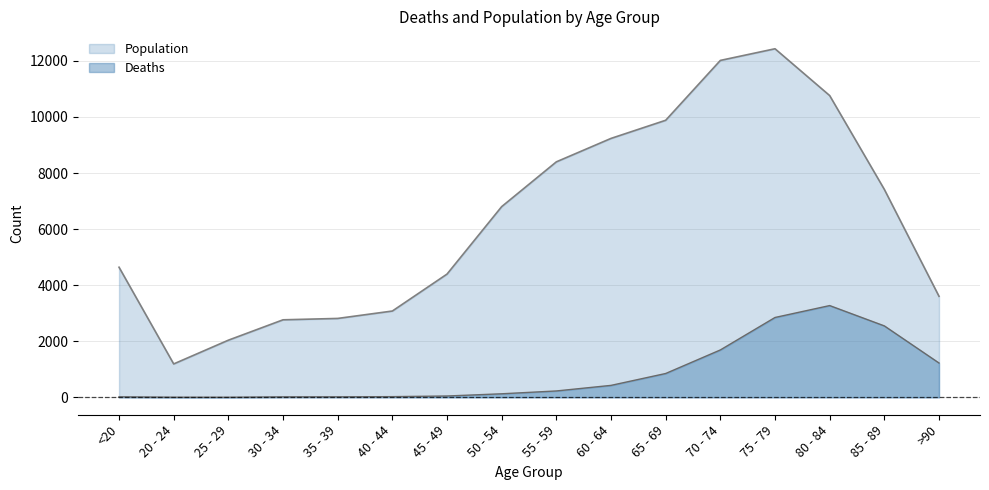

Between 55 - 59 and <20, which is larger?

55 - 59